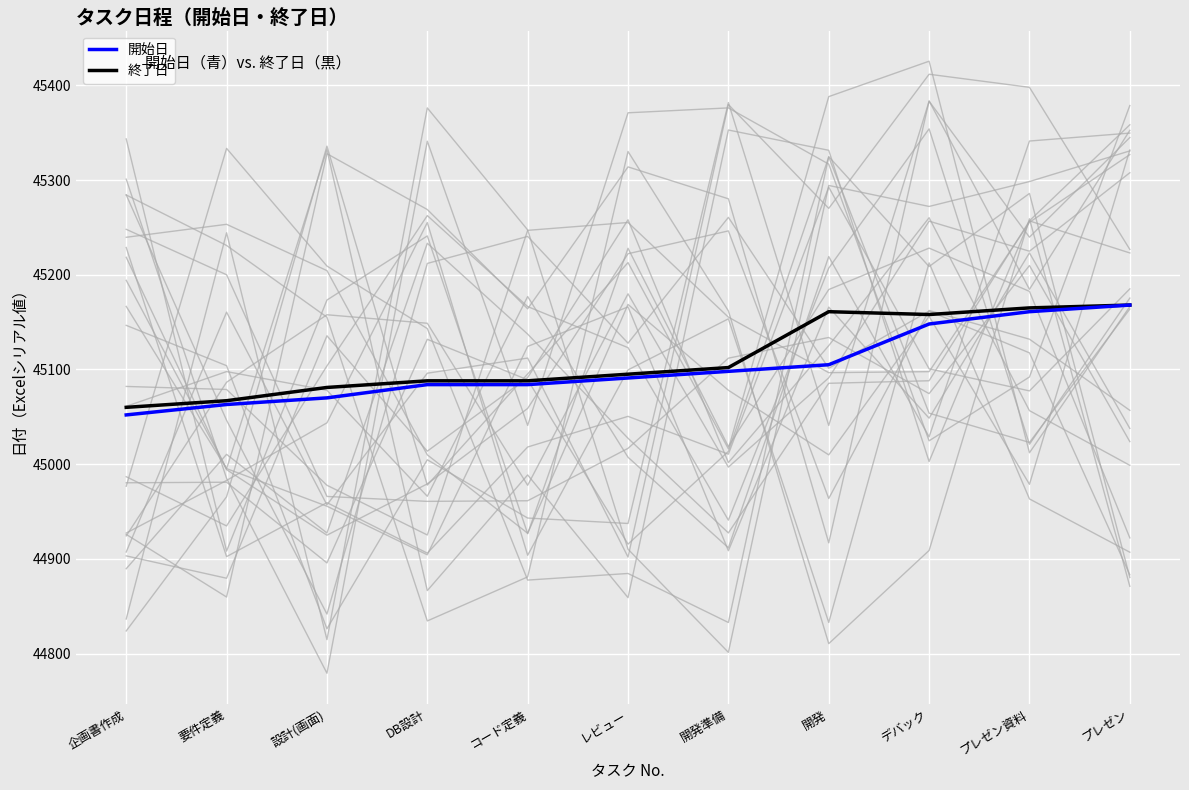

What is the maximum value shown in the chart?

45168